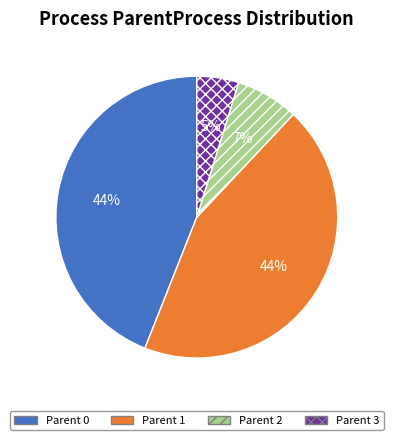

To the nearest percent, what is the difference between the Parent 1 and Parent 2 slice percentages?

37%